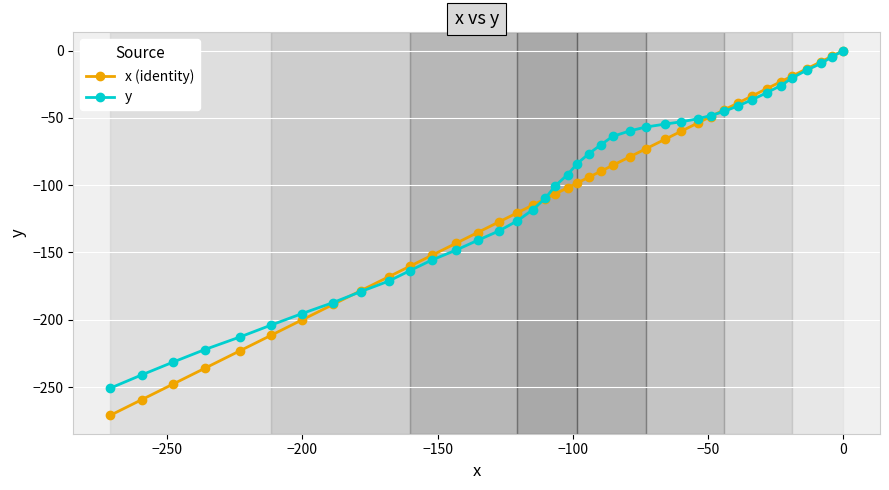

Which series has the widest spread of values?

x (identity)